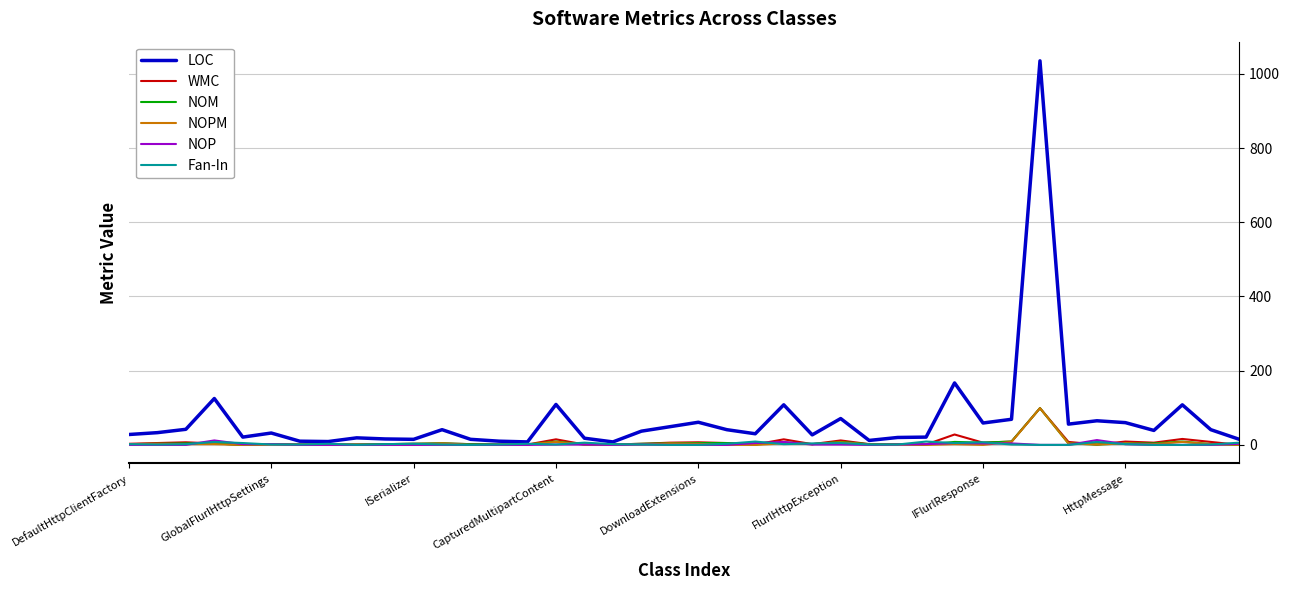

What is the greatest value displayed?

1035